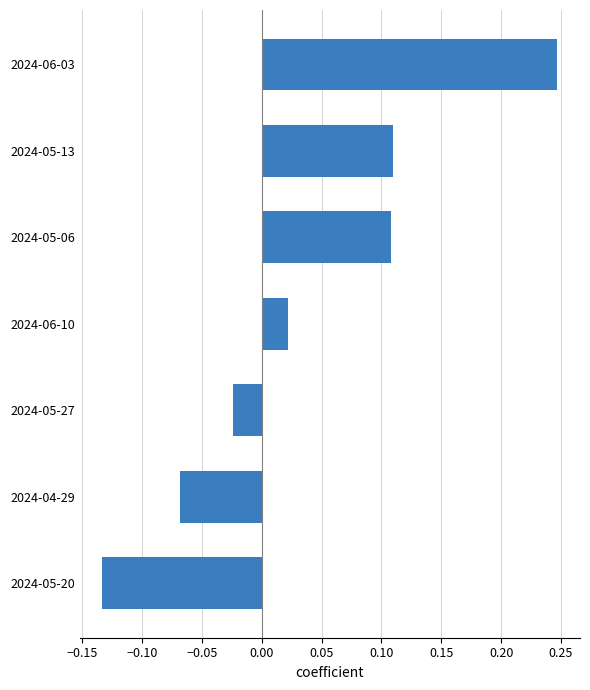

How many values exceed 0?

4